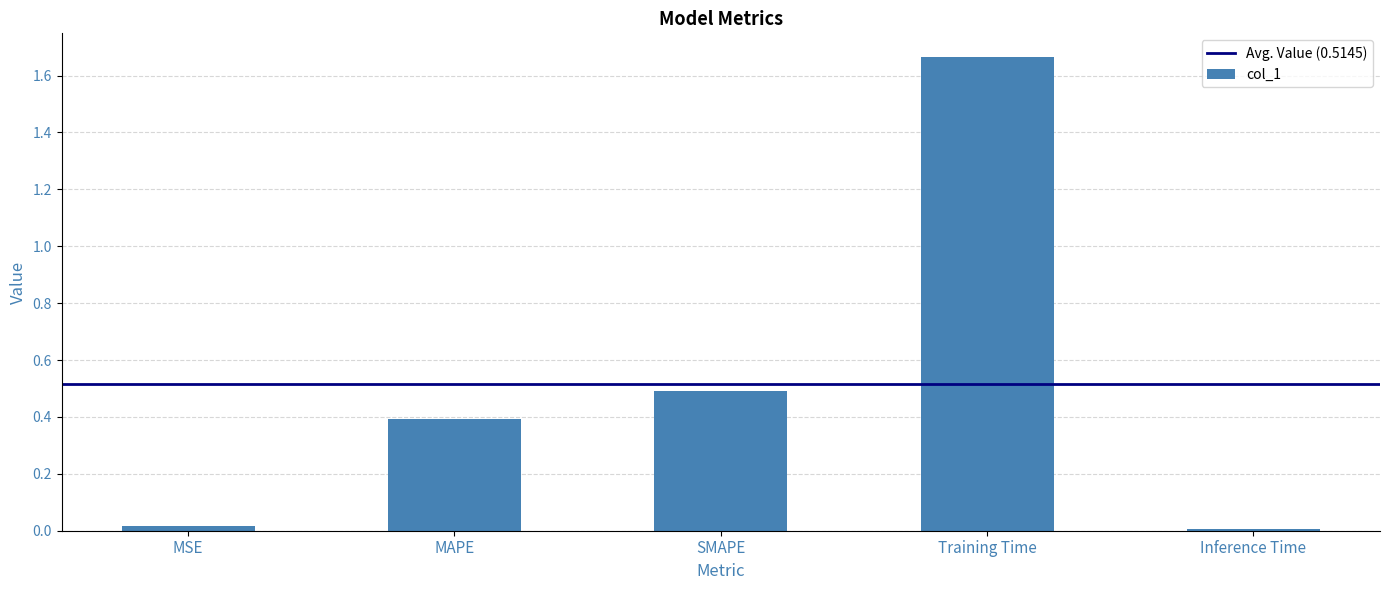

True or false: the data shows 0.7 at SMAPE.

False